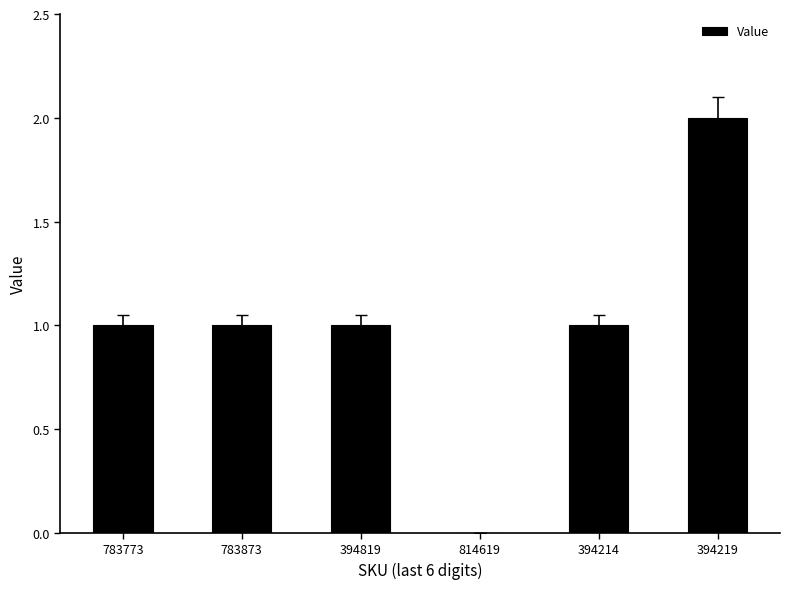

The chart shows a value of 2 at 394819. True or false?

False